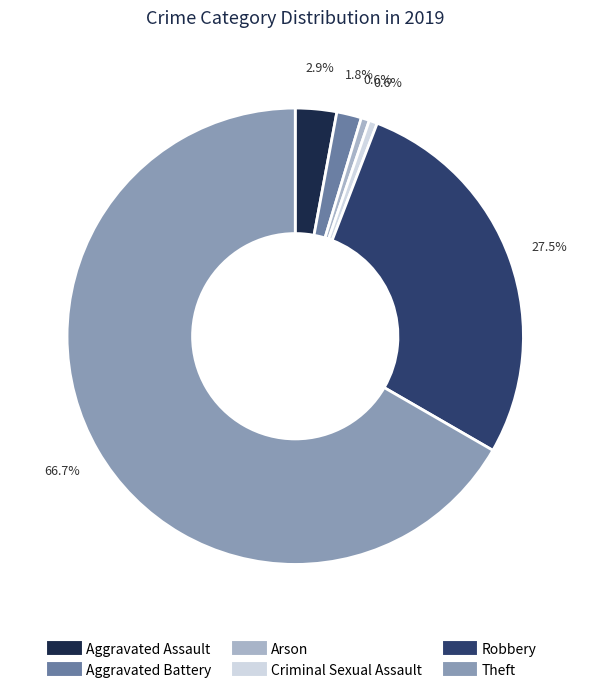

Is Theft the majority of the pie?

Yes